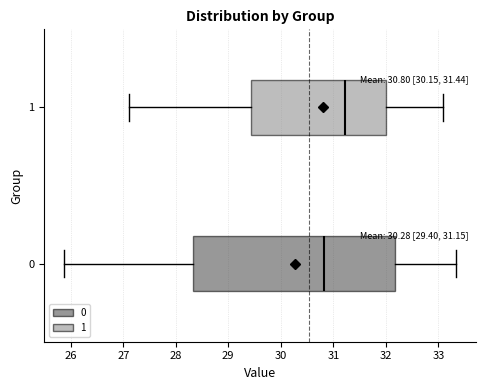

Which box is the widest, from its left edge to its right edge?

0